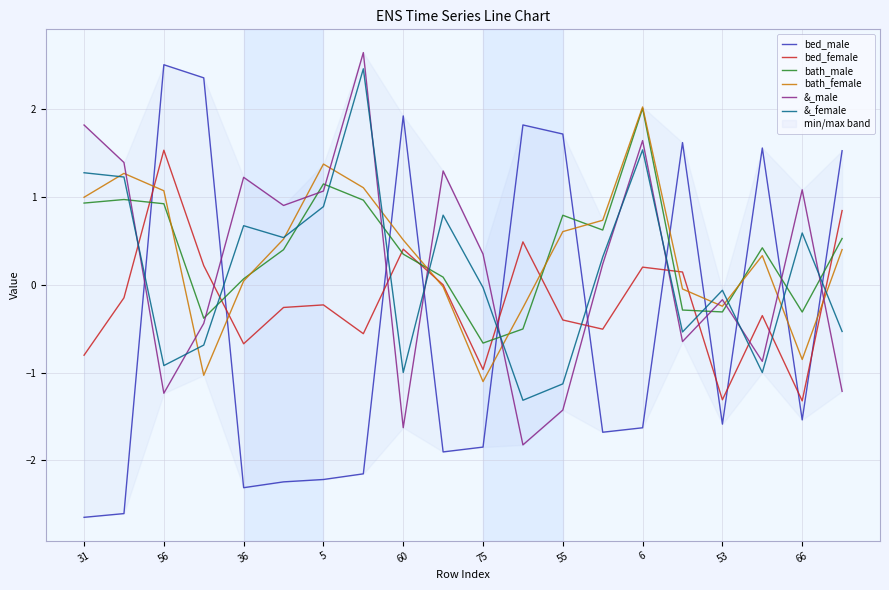

Rank the series by their maximum value, from highest to lowest.

&_male, bed_male, &_female, bath_female, bath_male, bed_female